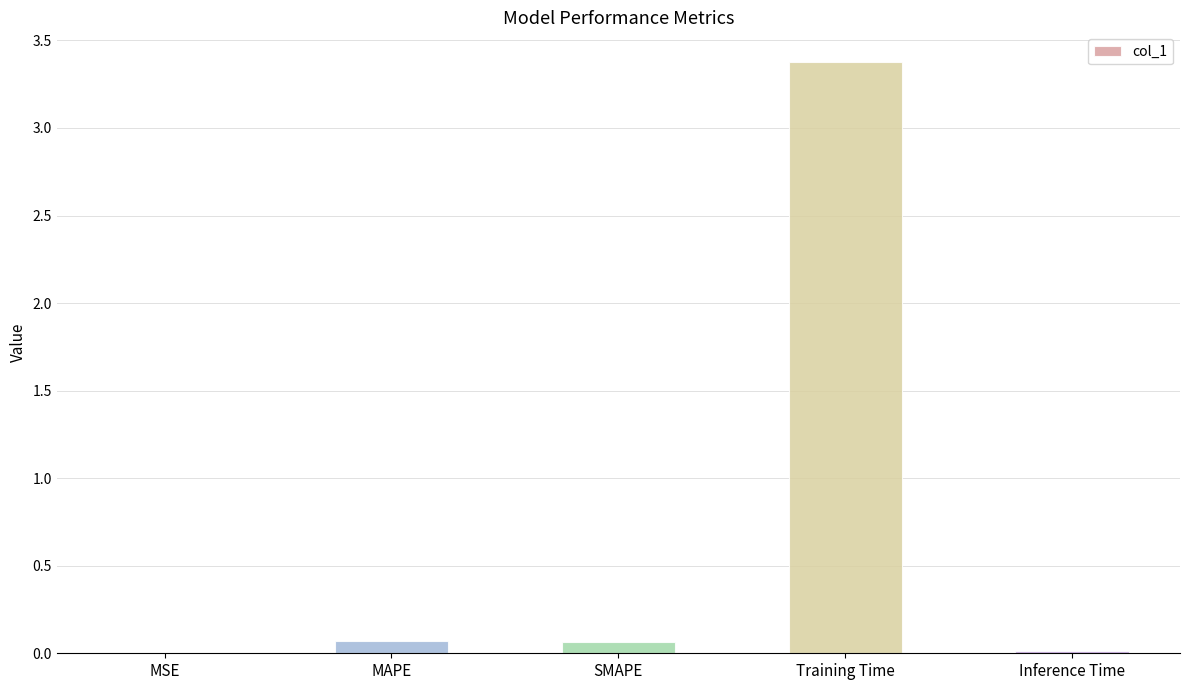

What is the sum of all values?

3.5